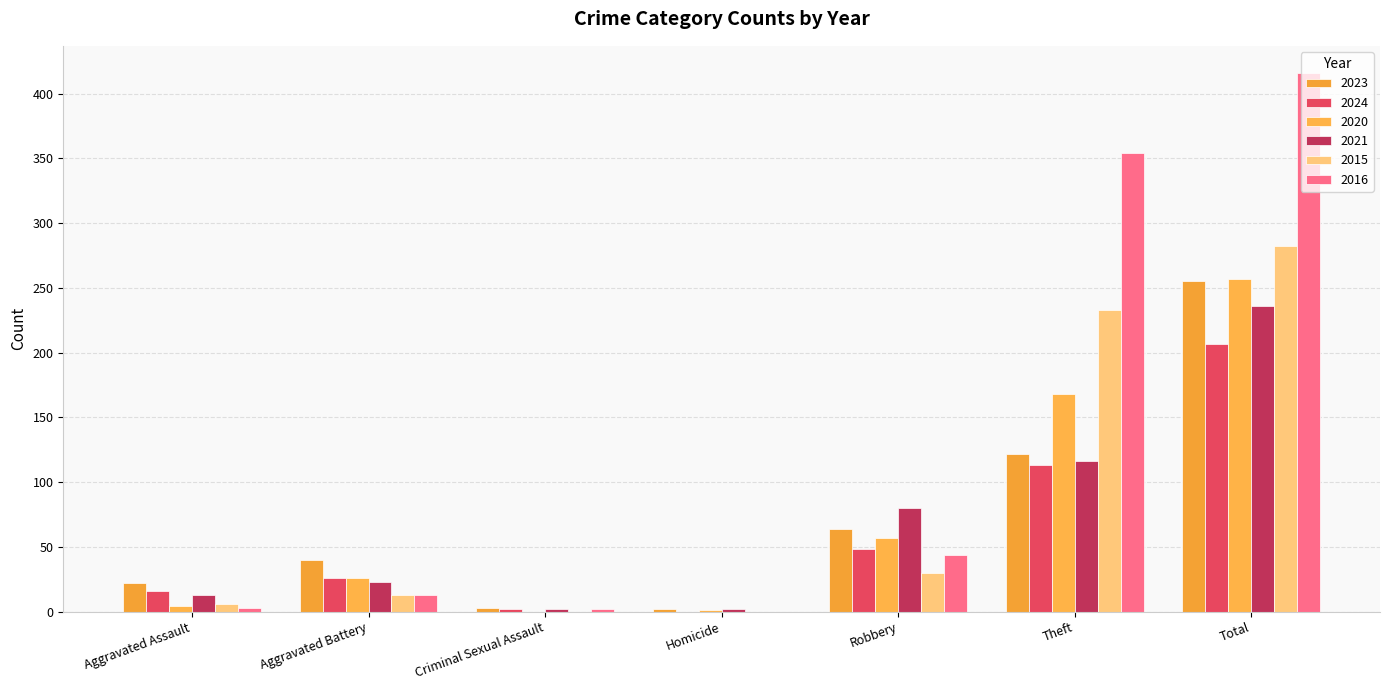

Are the bars horizontal?

No